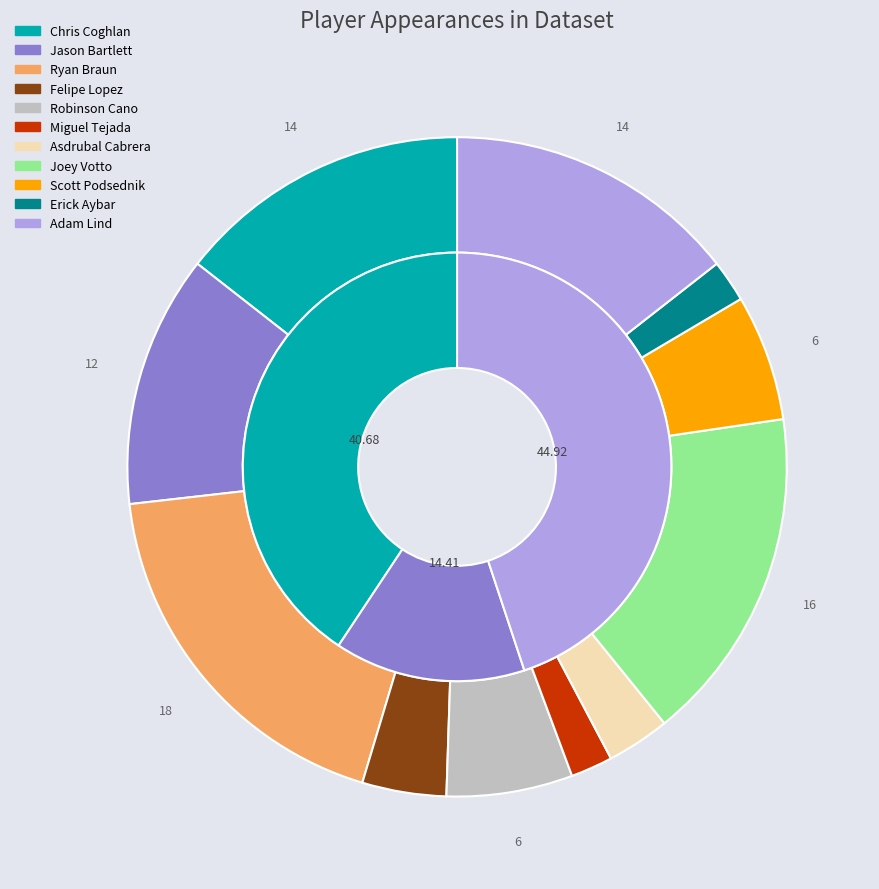

How many segments does this pie chart have?

11